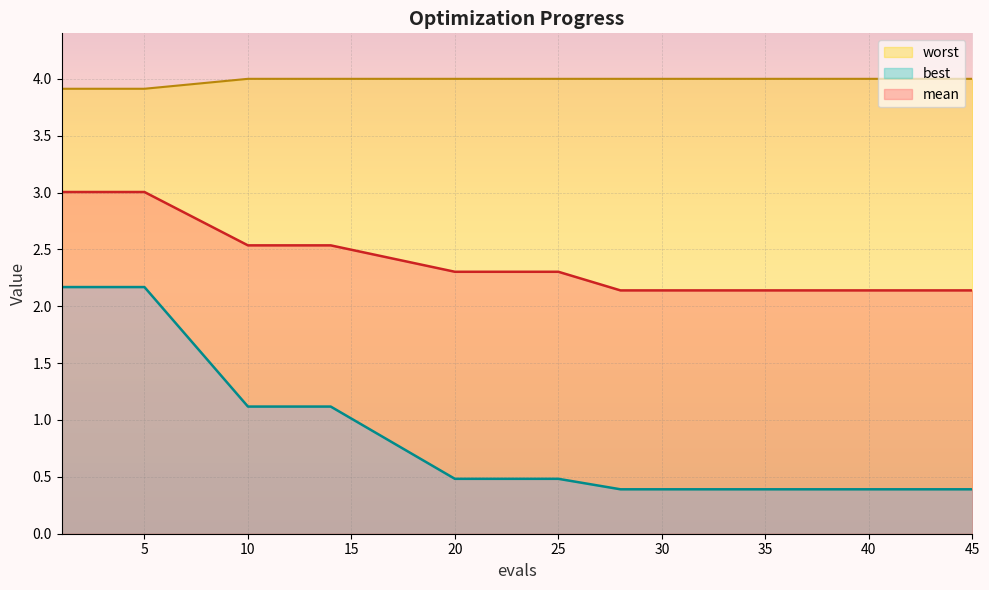

True or false: best has a value of 1.1 at 14.

True